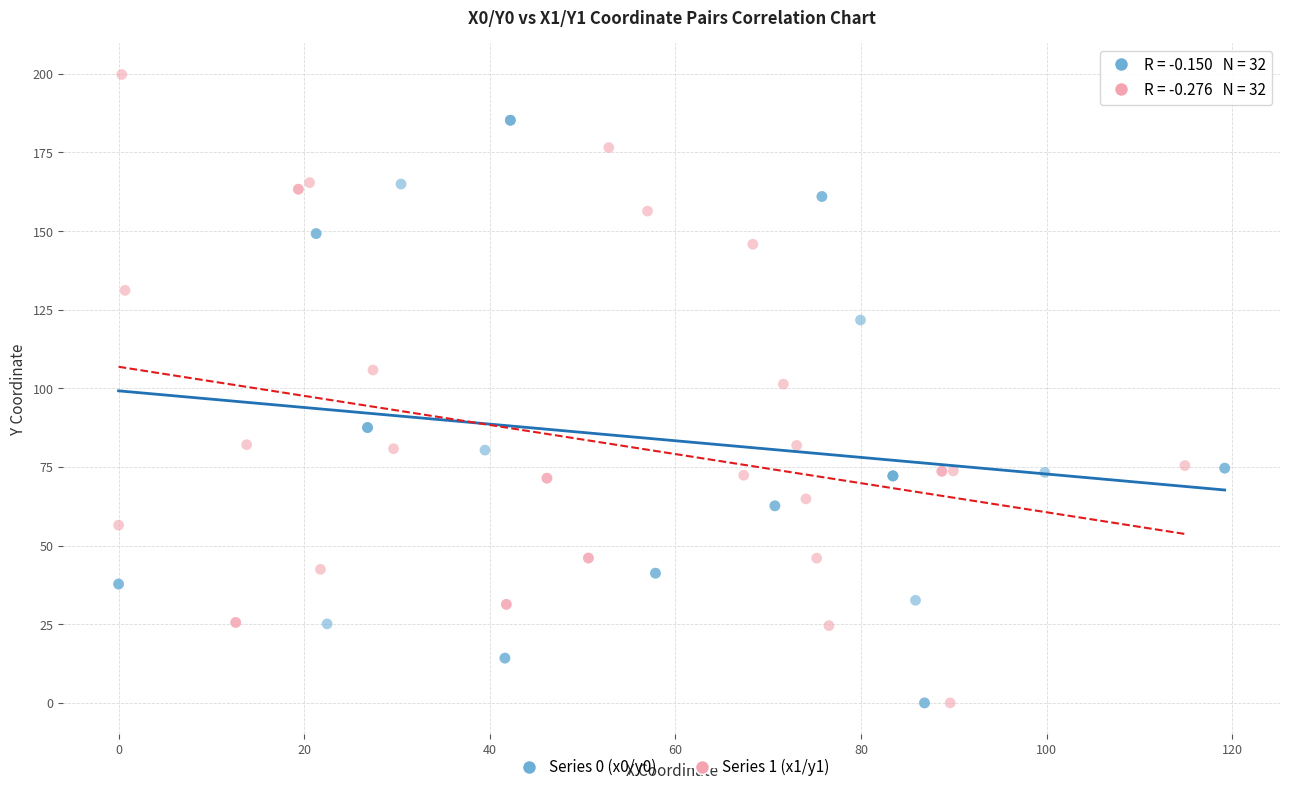

What are all the series names shown in the legend?

Series 0 (x0/y0), Series 1 (x1/y1)